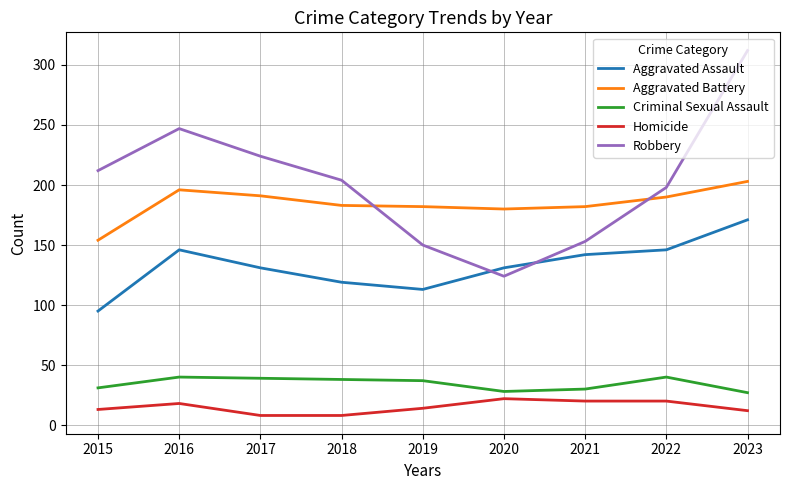

What is the spread (max minus min) of values at 2017?

216